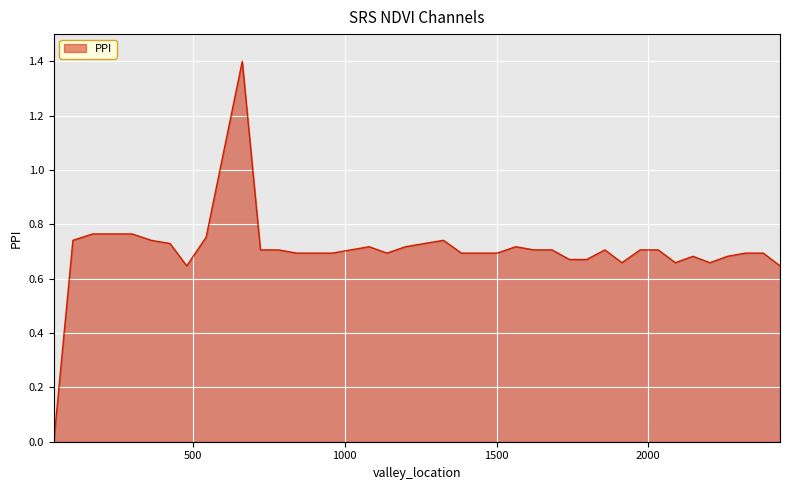

What is the greatest value displayed?

1.4